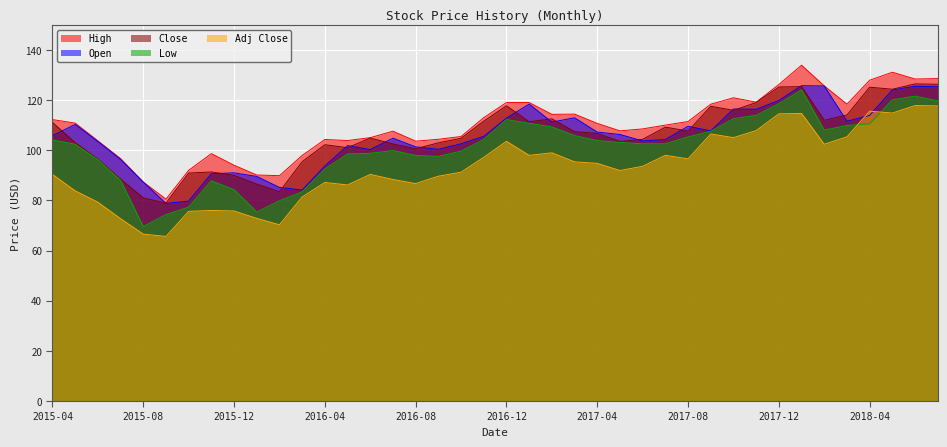

How many data points does each series have?

40